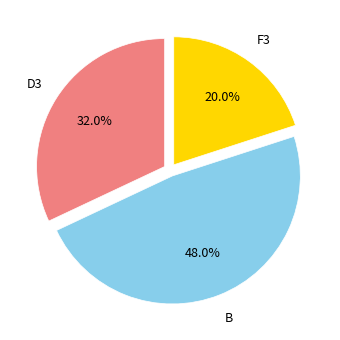

To the nearest percent, what is the average slice percentage?

33%